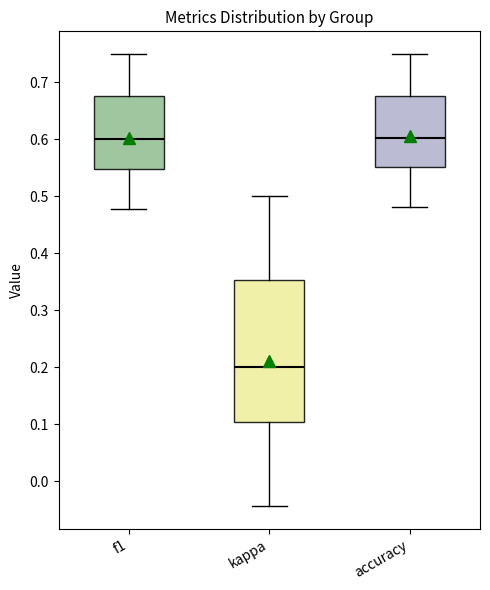

Comparing the boxes themselves (not the whiskers), which one is the tallest?

kappa